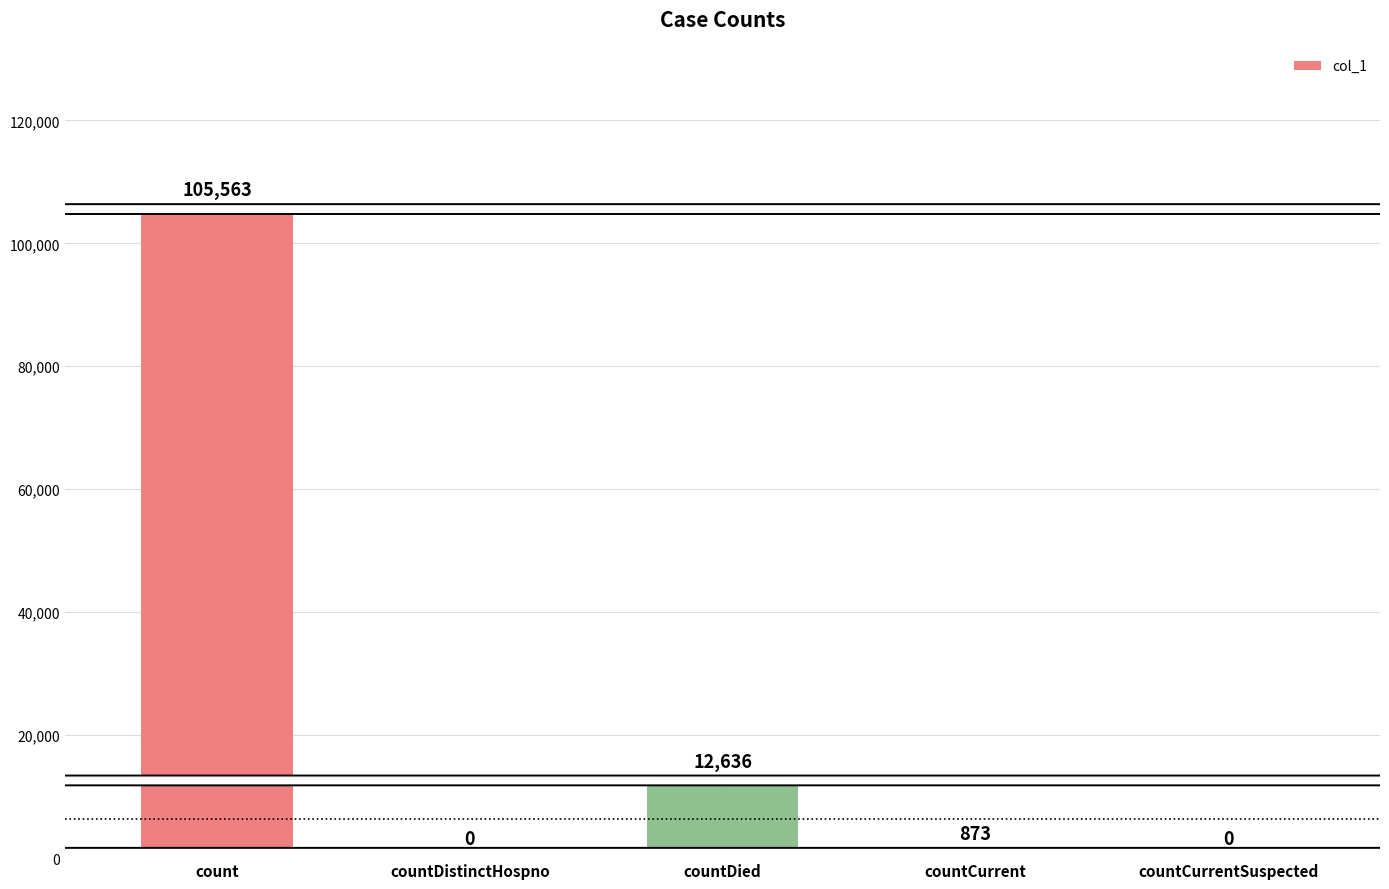

Is it true that the value at count is 105563?

True